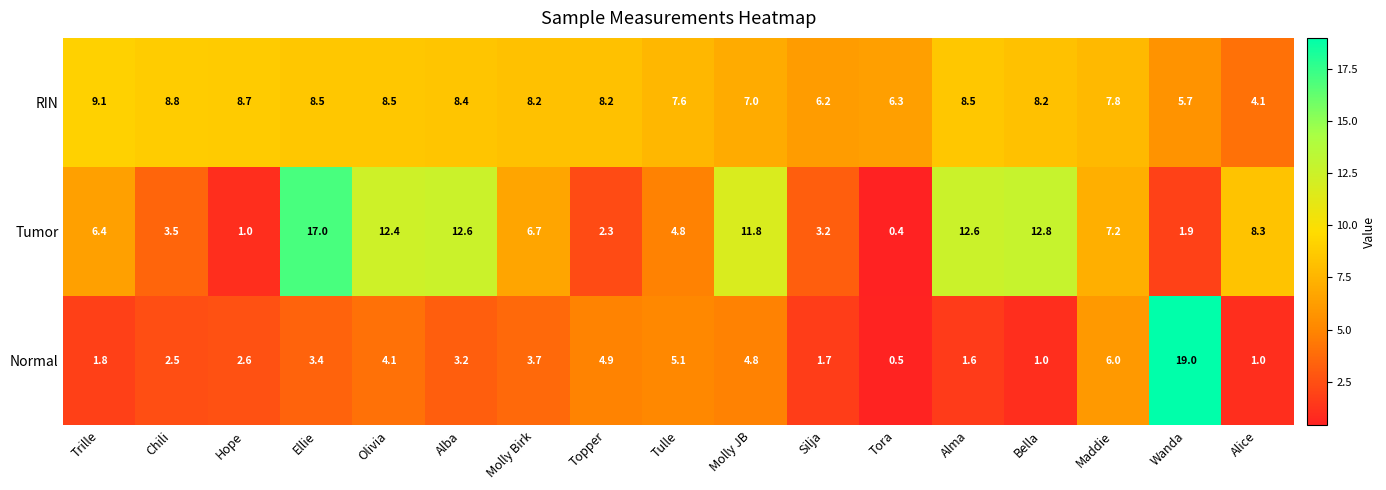

The Tumor series shows 6.4 at Trille. True or false?

True